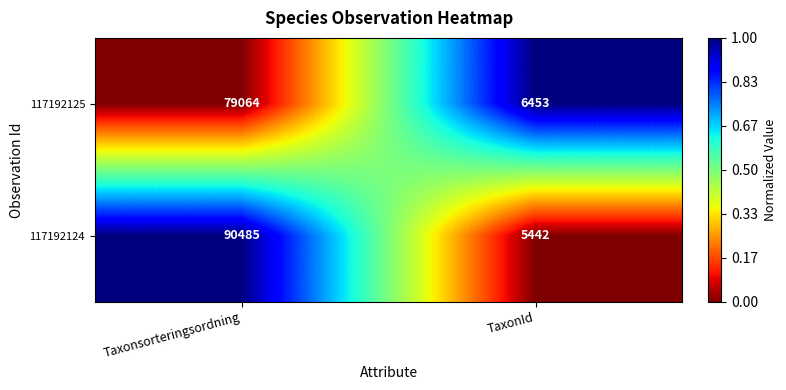

What is the total value across all series at TaxonId?

11895